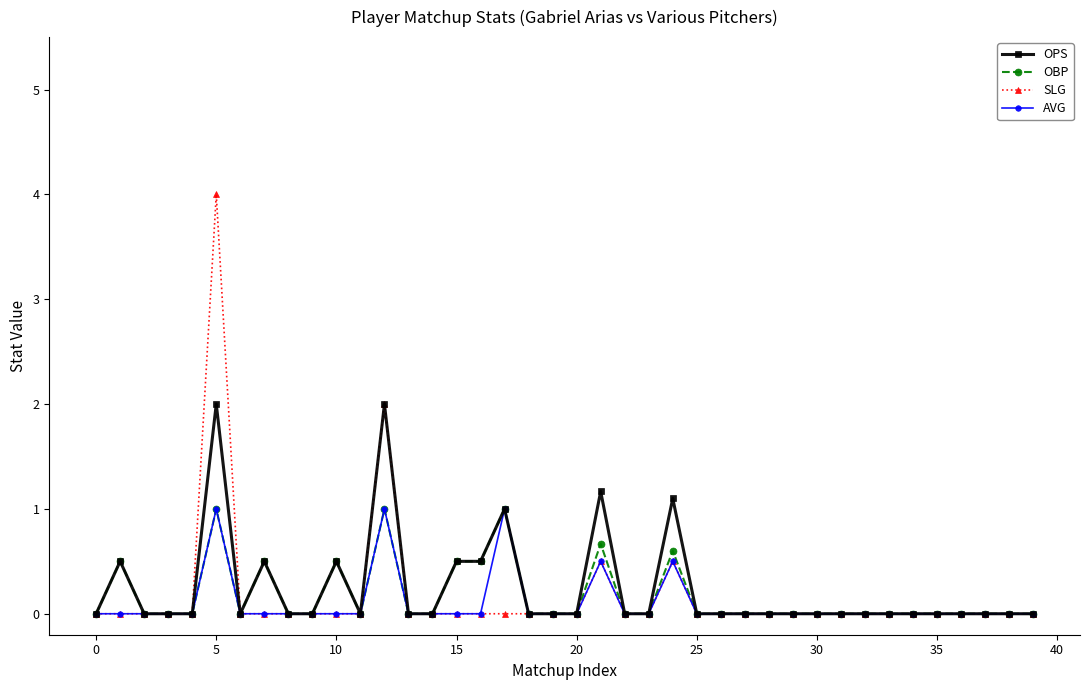

What is the maximum value shown in the chart?

4.0